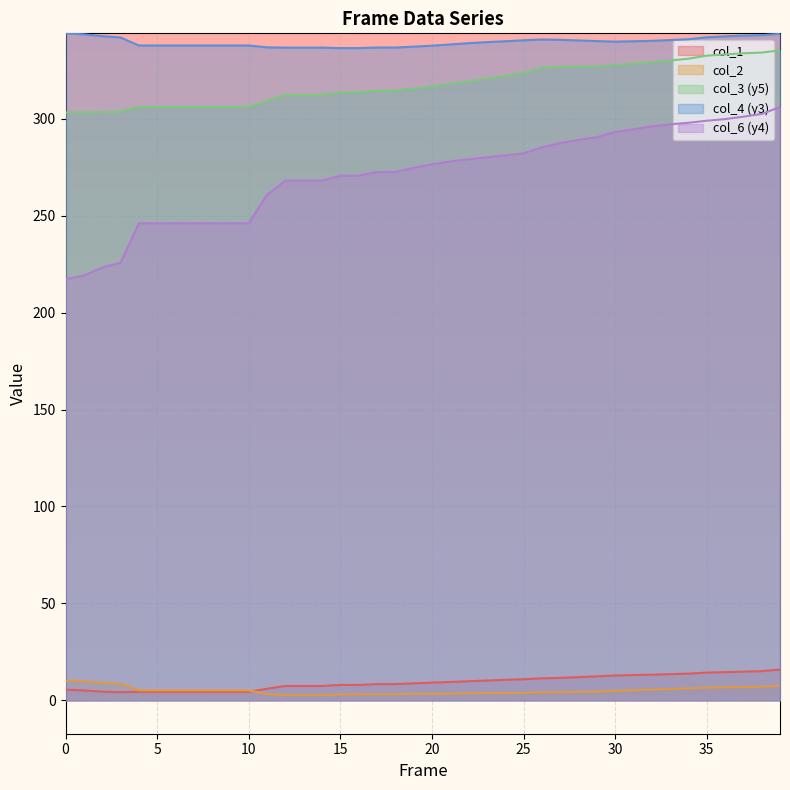

What is the difference between the maximum and minimum values in the col_3 series?

32.0